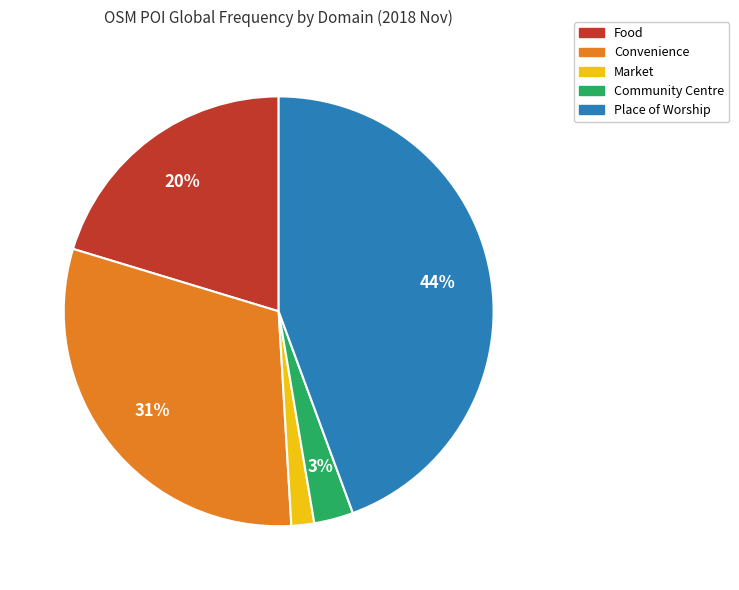

Is there any slice that represents more than half of the pie?

No